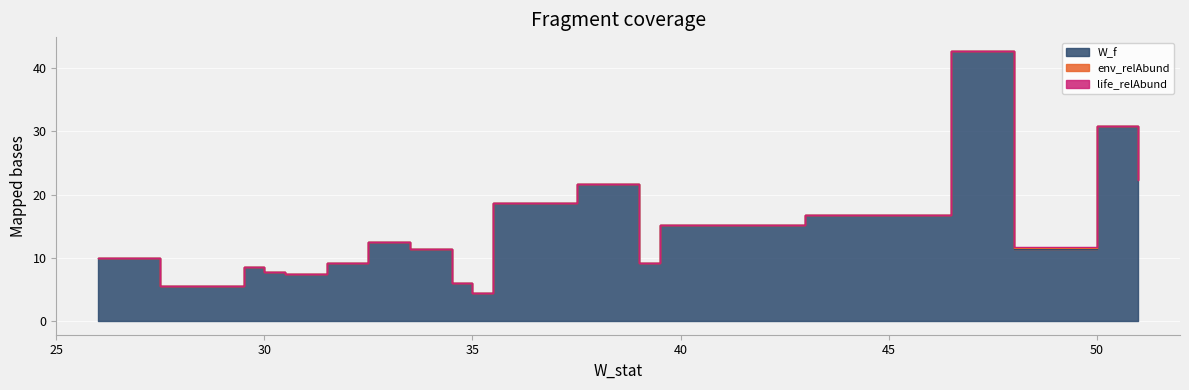

List the labels in order of life_relAbund value, smallest first.

51, 47, 46, 40, 39, 39, 36, 35, 35, 34, 33, 32, 31, 30, 30, 29, 26, 51, 49